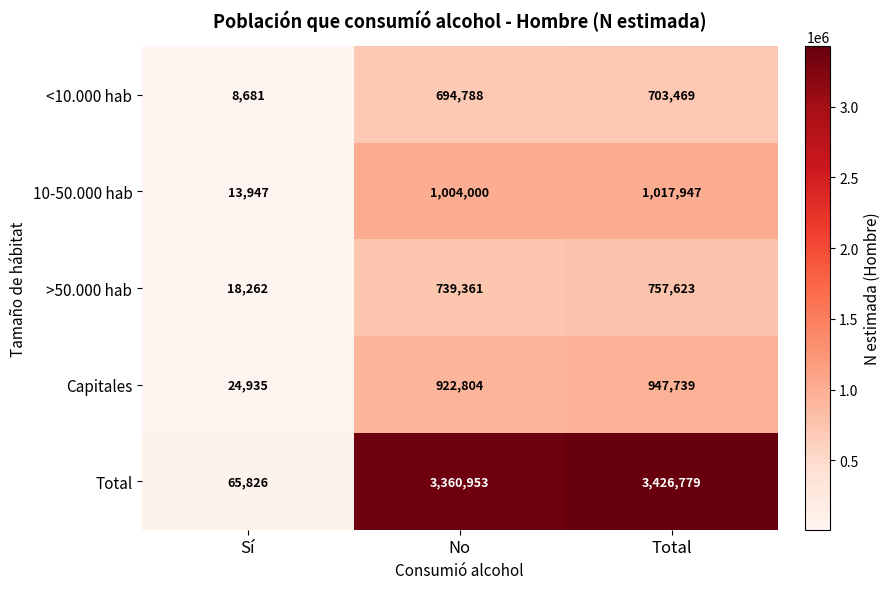

What is the total value across all series at Sí?

131651